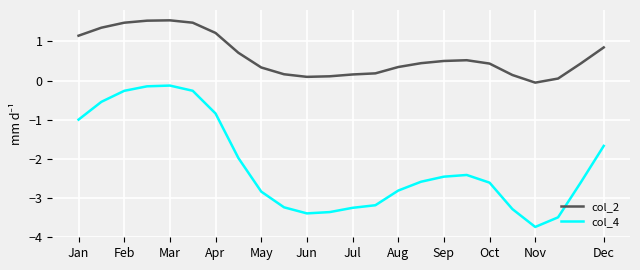

What is the minimum value shown in the chart?

-3.7